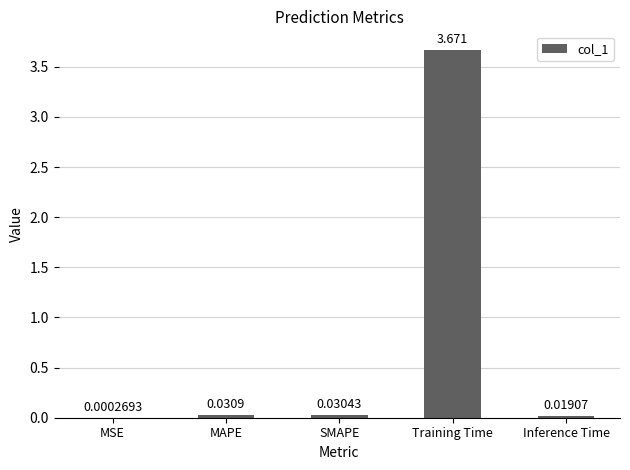

Between MAPE and Inference Time, which is larger?

MAPE